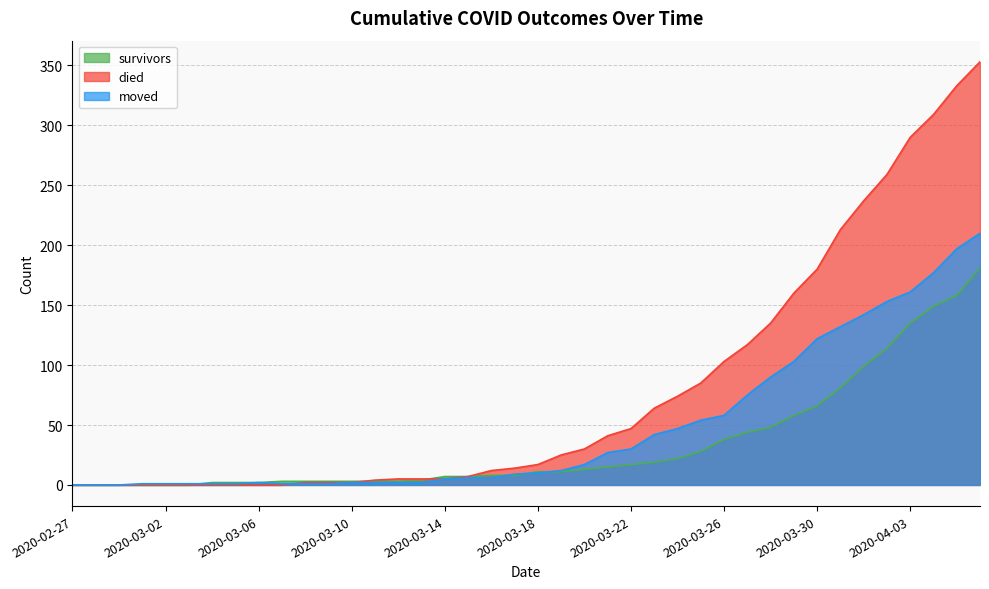

Which series has the widest spread of values?

died